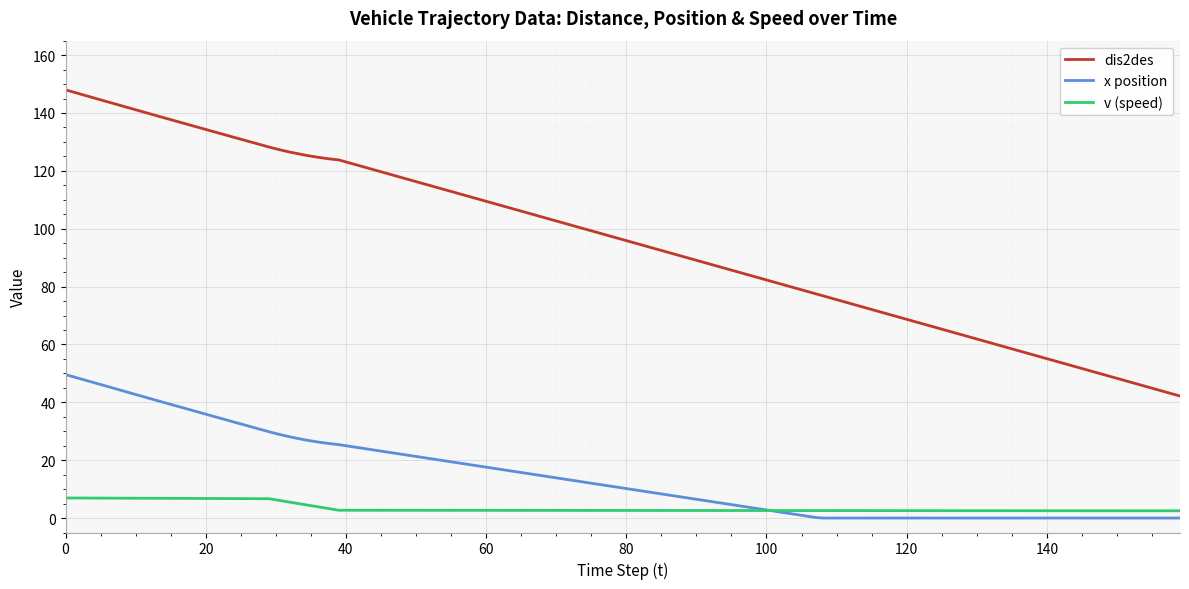

What are all the series names shown in the legend?

dis2des, x position, v (speed)